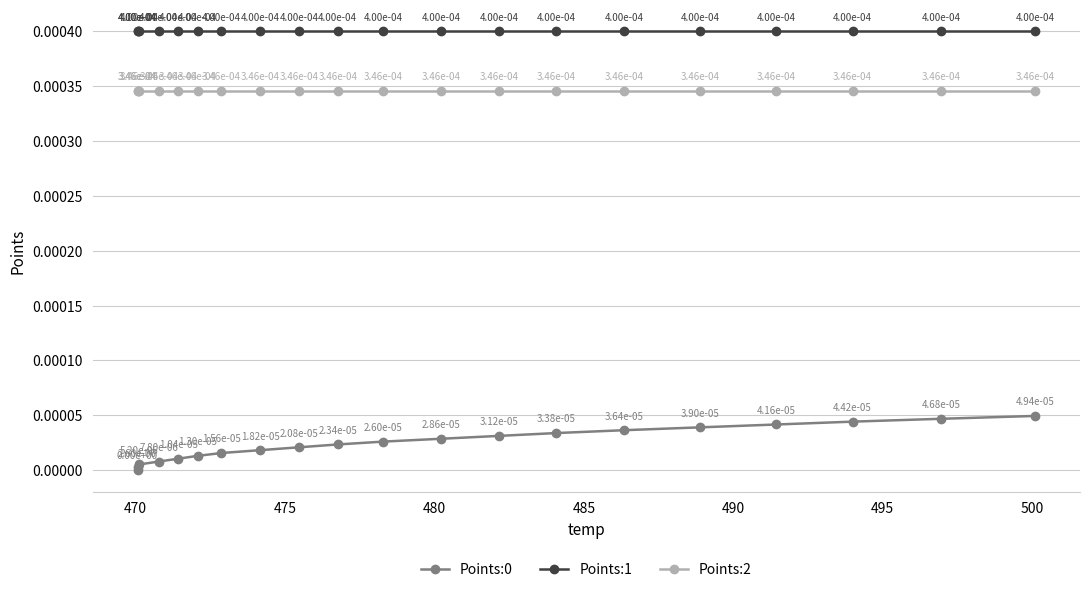

Reading left to right, transcribe all the data shown in this chart.

Points:0: 0.0	0.0	0.0	0.0	0.0	0.0	0.0	0.0	0.0	0.0	0.0	0.0	0.0	0.0	0.0	0.0	0.0	0.0	0.0	0.0
Points:1: 0.0	0.0	0.0	0.0	0.0	0.0	0.0	0.0	0.0	0.0	0.0	0.0	0.0	0.0	0.0	0.0	0.0	0.0	0.0	0.0
Points:2: 0.0	0.0	0.0	0.0	0.0	0.0	0.0	0.0	0.0	0.0	0.0	0.0	0.0	0.0	0.0	0.0	0.0	0.0	0.0	0.0